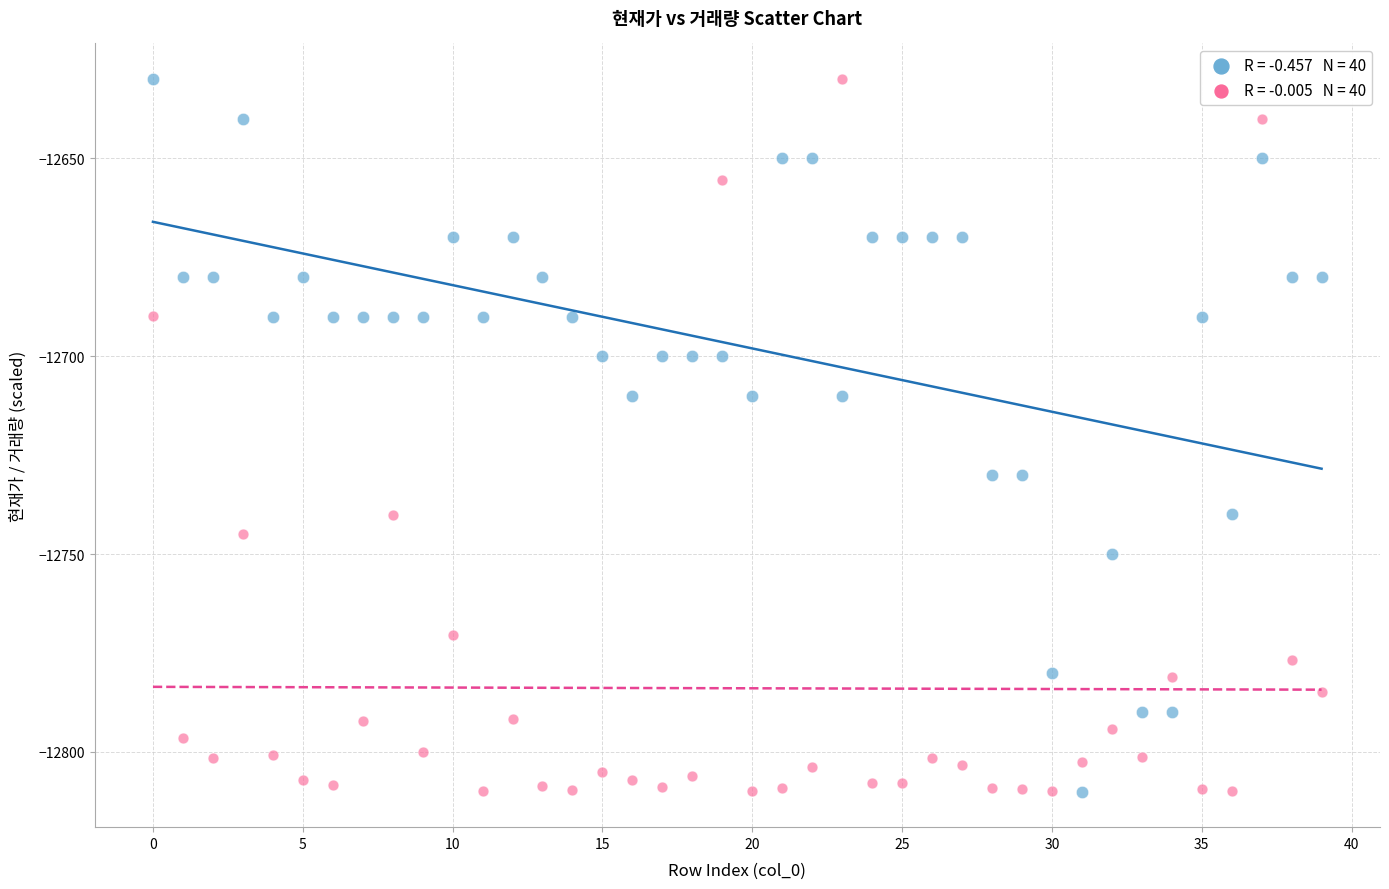

Across all data points, what is the range of Y values (max minus min)?

180.0